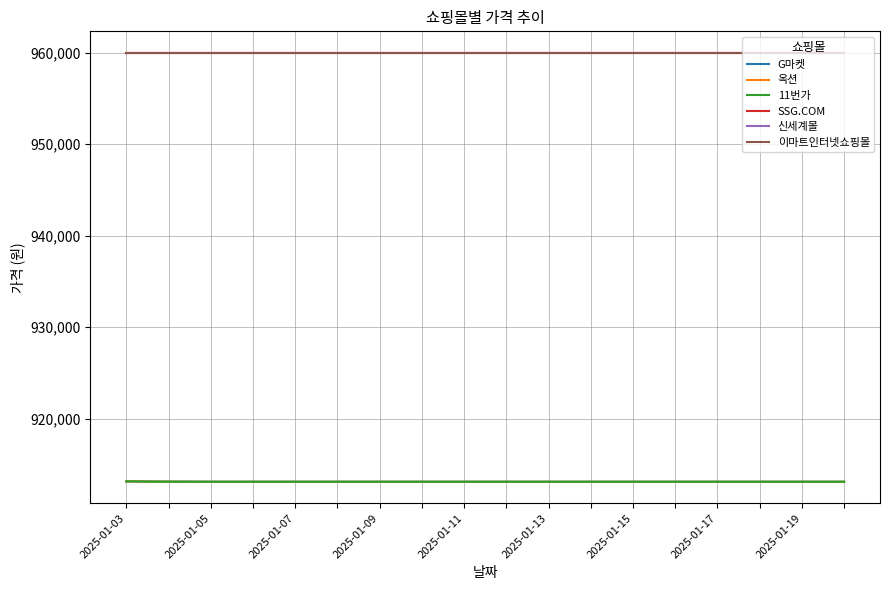

What is the value of the 이마트인터넷쇼핑몰 point at the 6th from the left?

960000